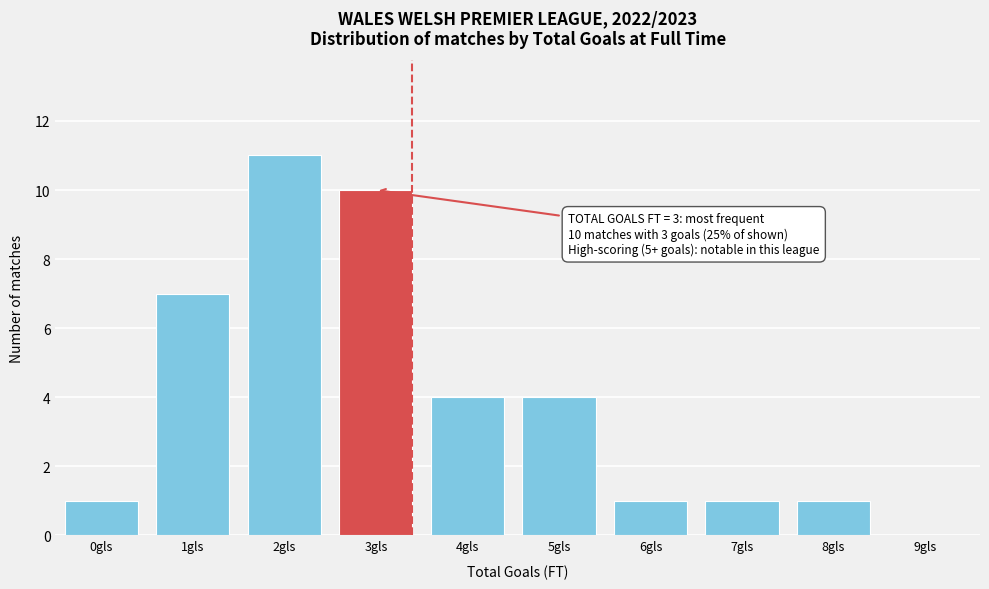

Reading left to right, list all the values displayed in this chart.

0gls=1	1gls=7	2gls=11	3gls=10	4gls=4	5gls=4	6gls=1	7gls=1	8gls=1	9gls=0